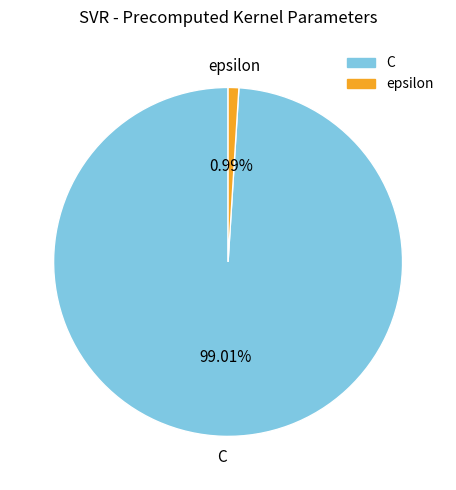

To the nearest percent, what portion does C represent?

99%